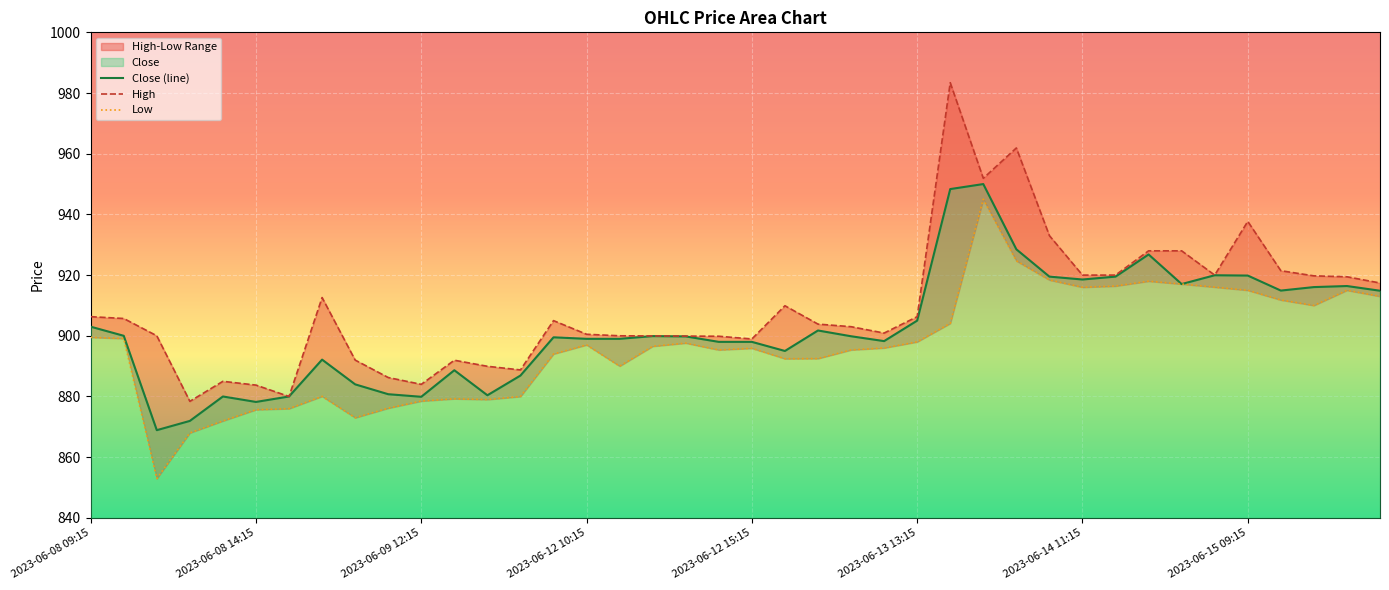

How many values in the Close (line) series exceed 899?

22